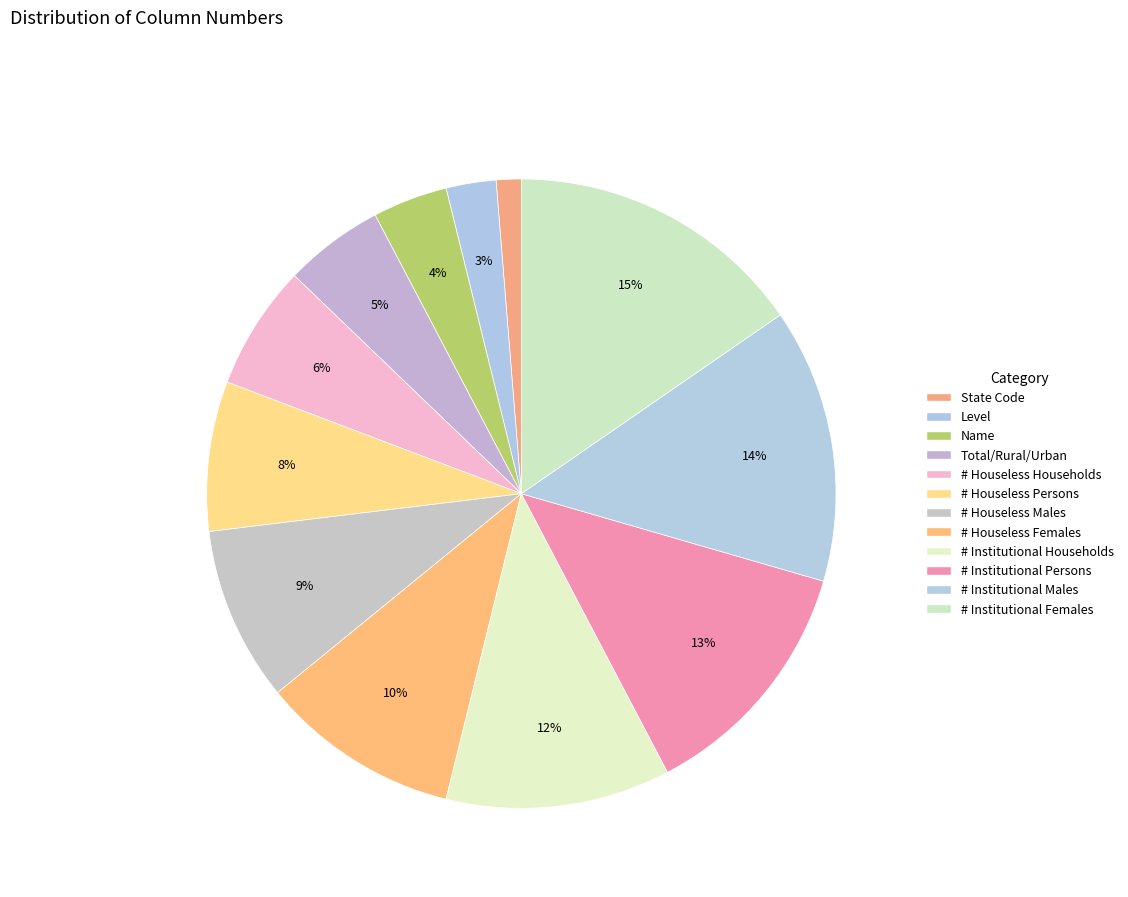

What is the smallest slice in the pie chart?

State Code